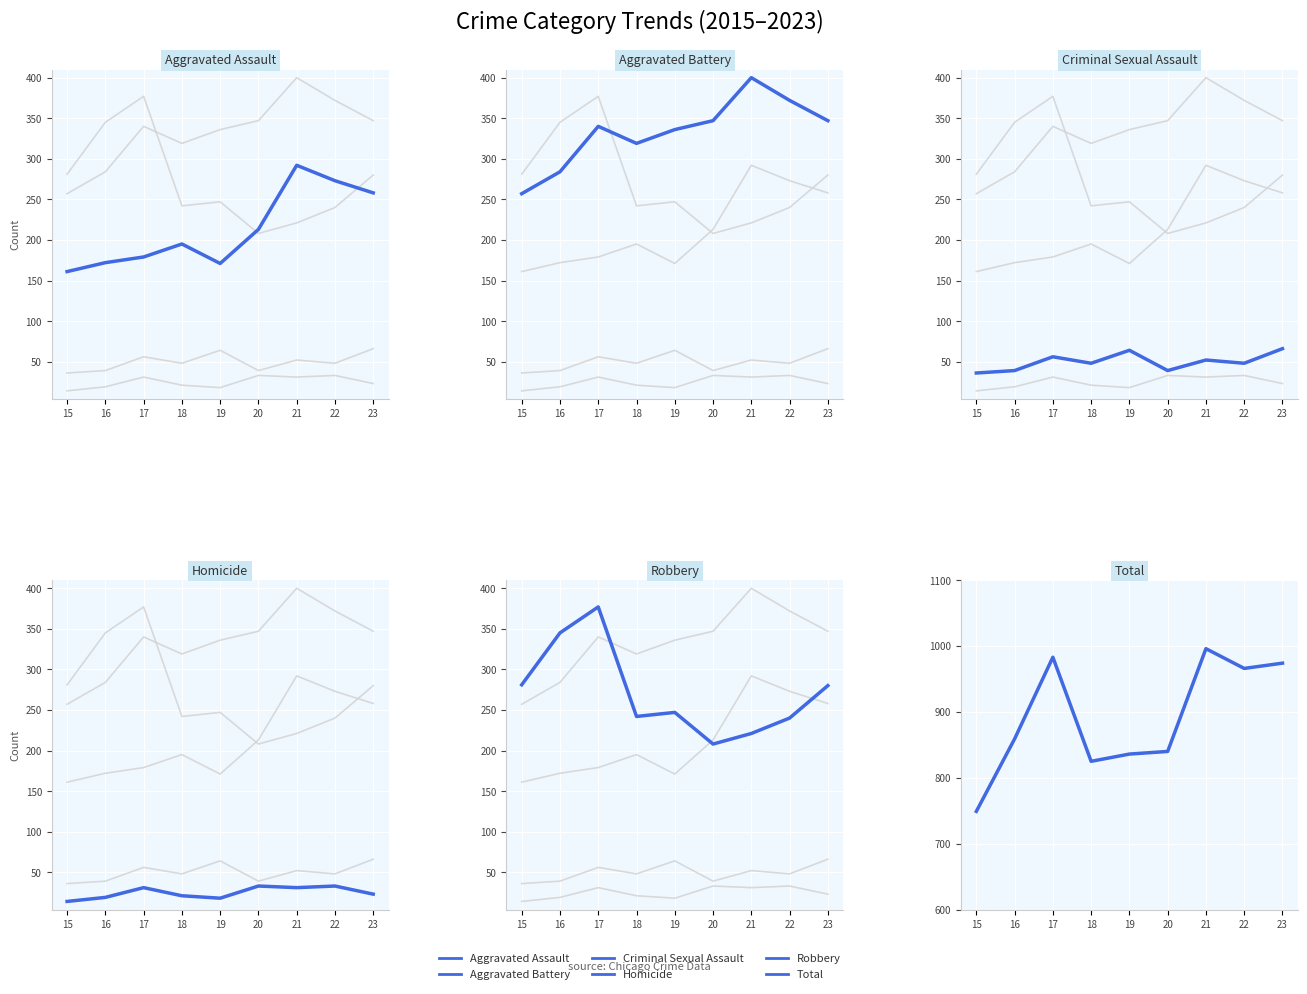

List the series in order of their peak value, lowest first.

Homicide, Criminal Sexual Assault, Aggravated Assault, Robbery, Aggravated Battery, Total